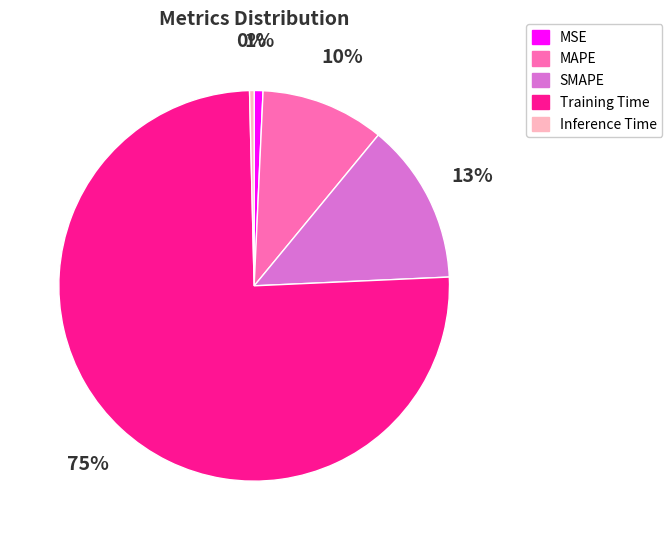

To the nearest percent, what is the average slice percentage?

20%